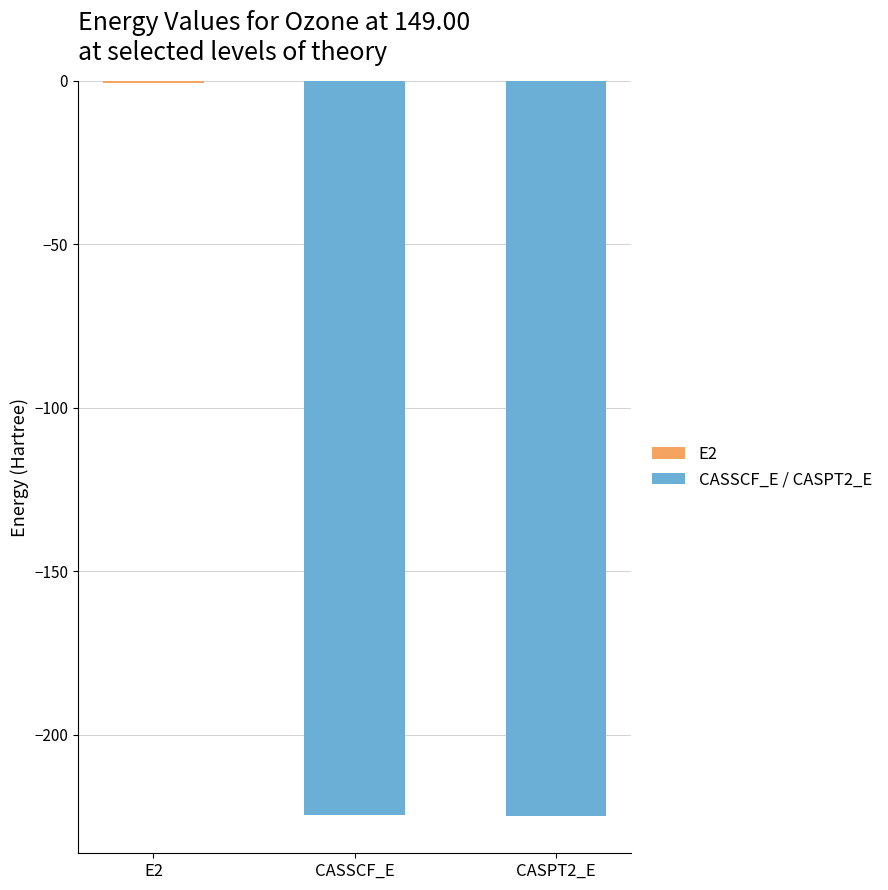

What is the sum of the values at CASPT2_E and CASSCF_E?

-449.6